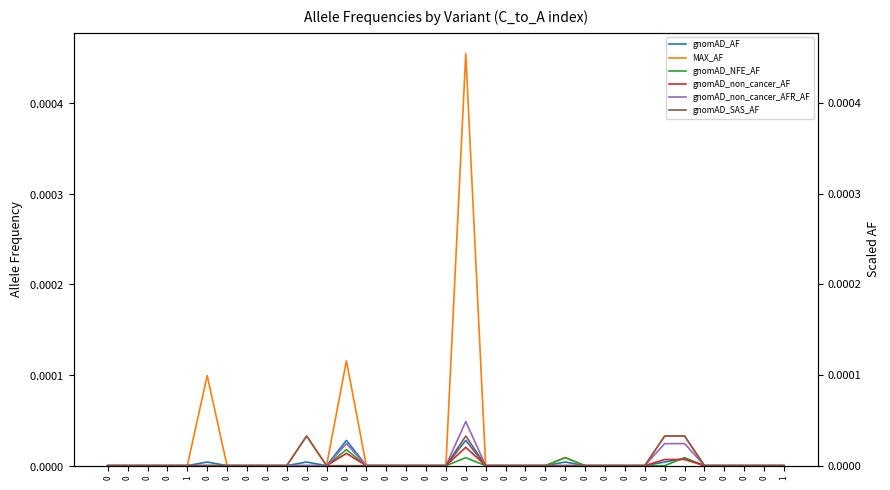

How many lines are shown in the chart?

6